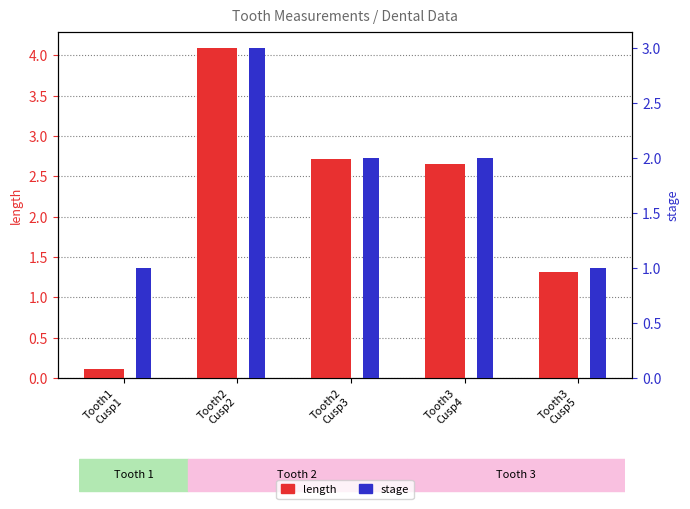

True or false: stage has a value of 3.0 at Tooth2
Cusp2.

True